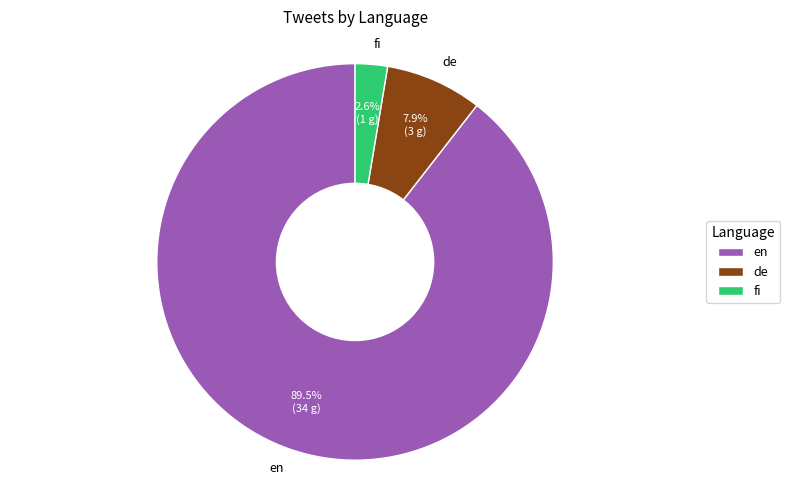

What portion of the pie excludes de?

92.1%